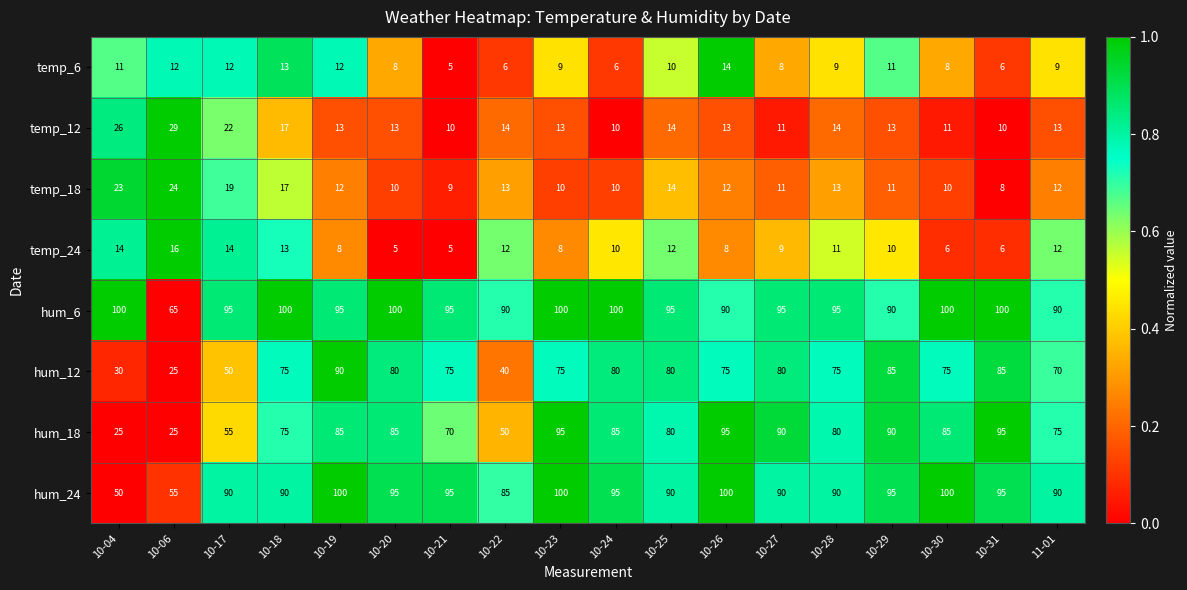

What is the sum of all temp_18 values?

238